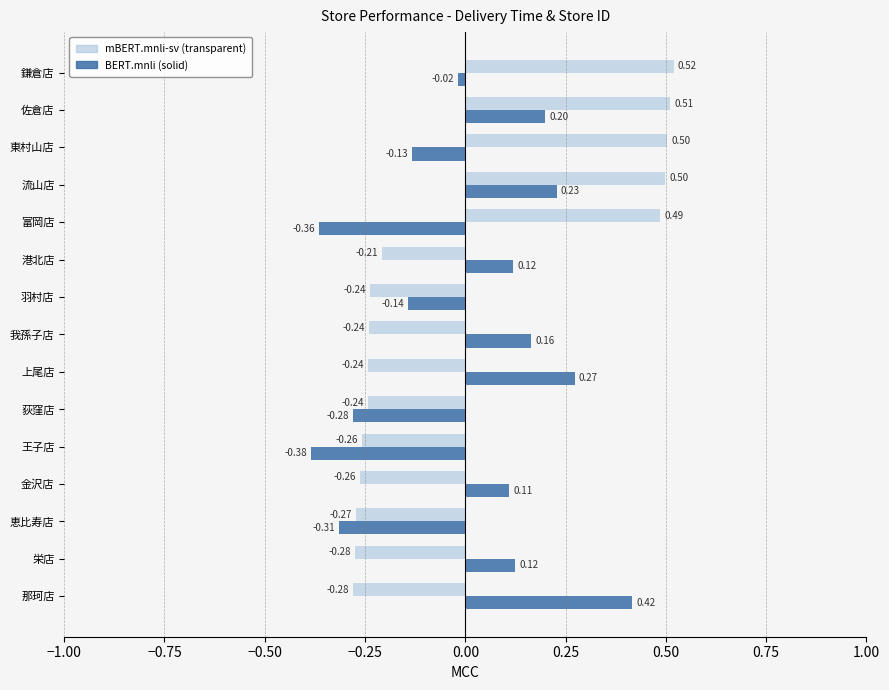

How many series are shown in this chart?

2